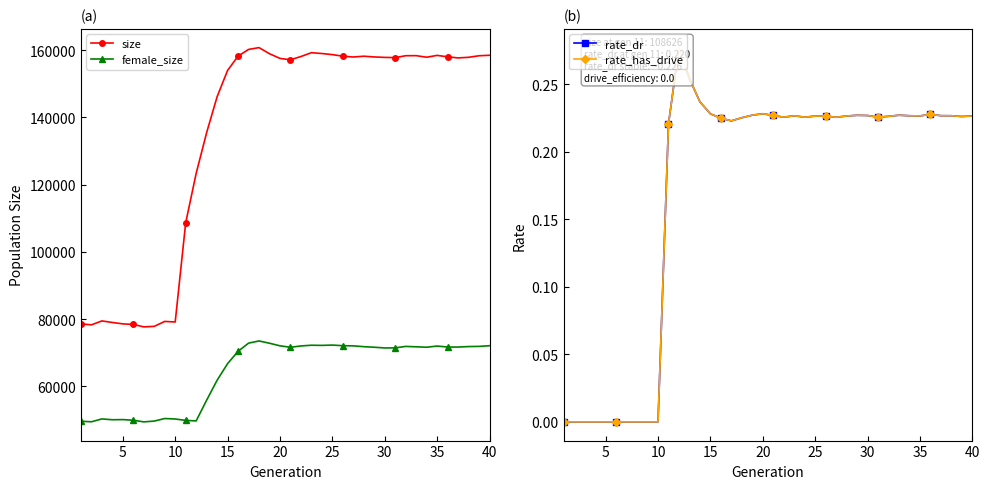

What is the value of the rate_dr point at the 14th from the left?

0.2